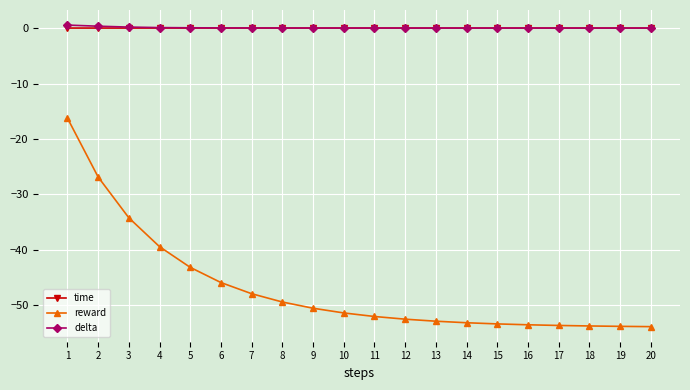

What is the lowest value of the reward series?

-53.8